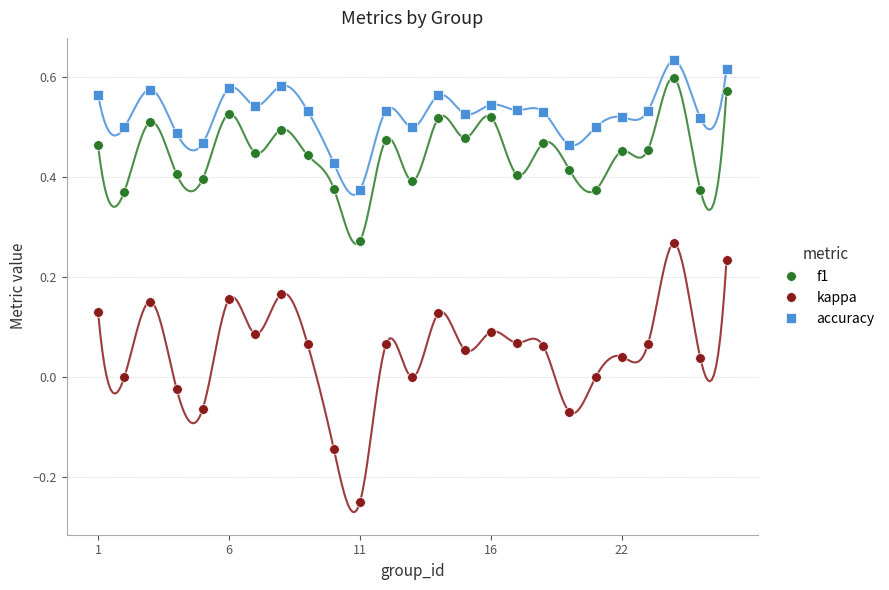

At which label does kappa reach its minimum?

11